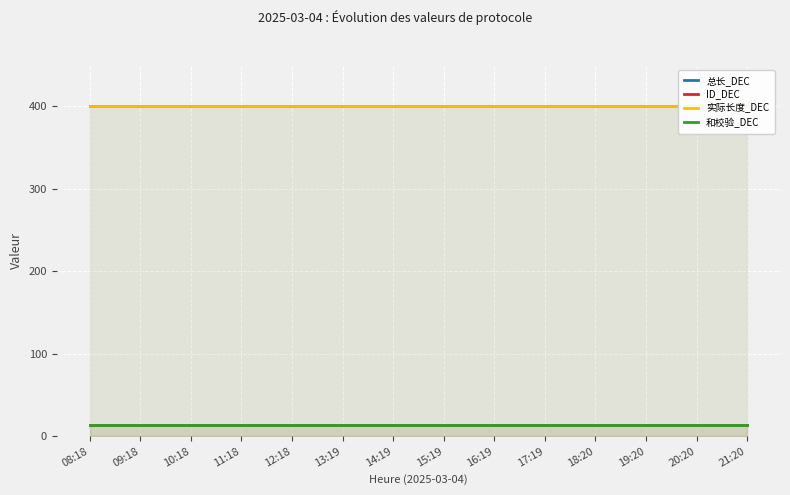

What is the average value of the 和校验_DEC series?

13